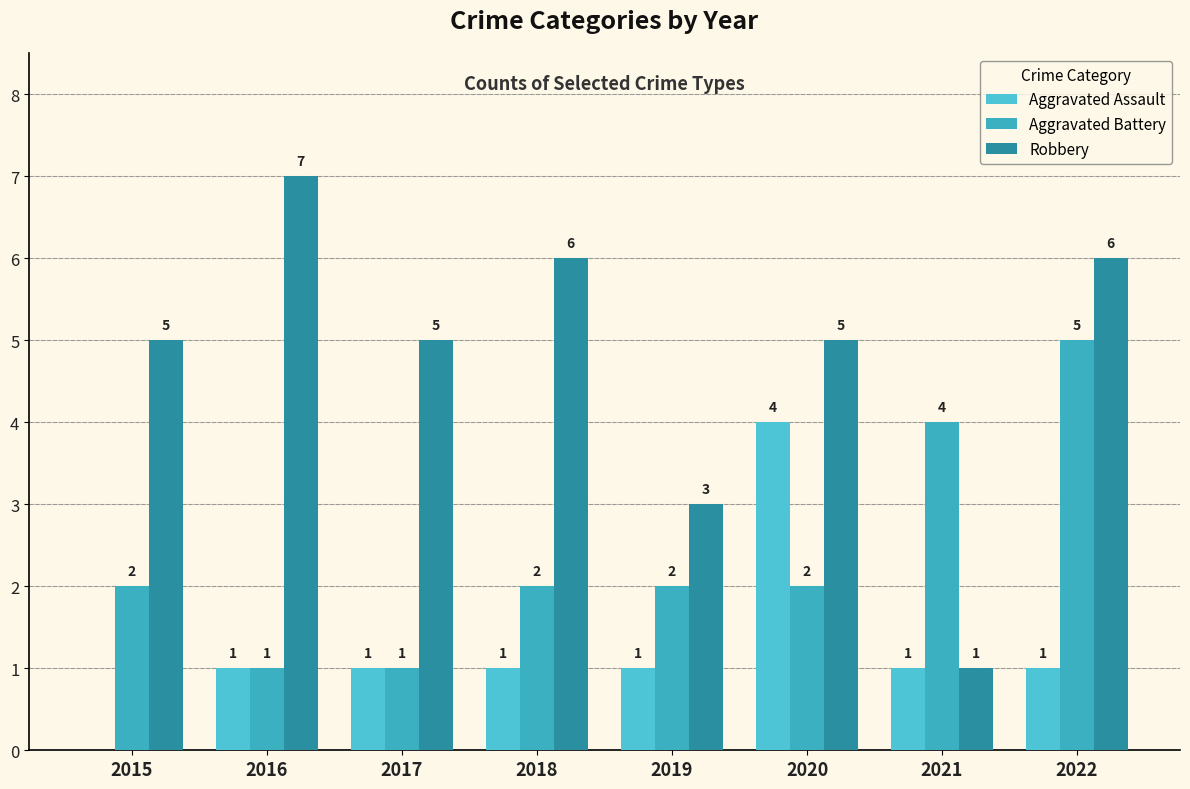

True or false: Robbery has a value of 3 at 2019.

True